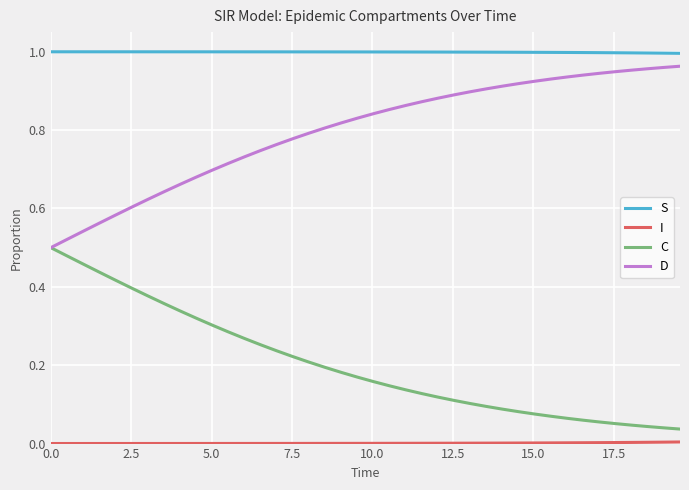

What is the sum of all C values?

8.1